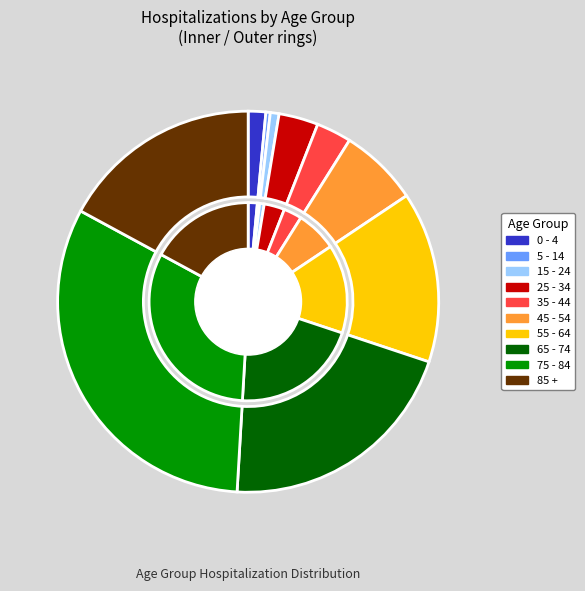

To the nearest percent, what is the average slice percentage?

10%